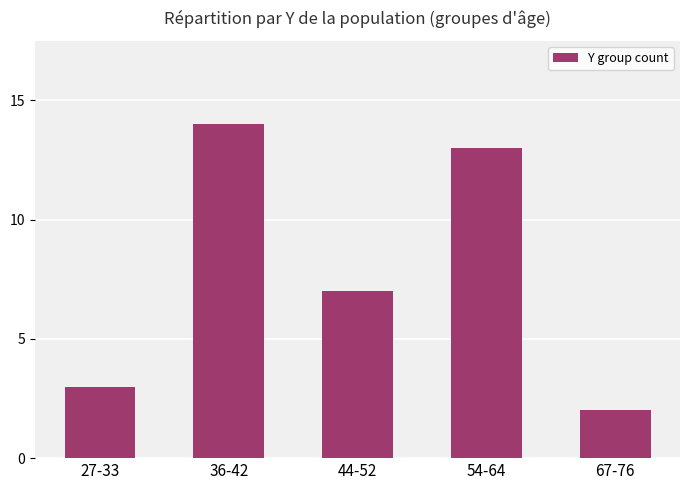

What position from the right is 44-52?

3